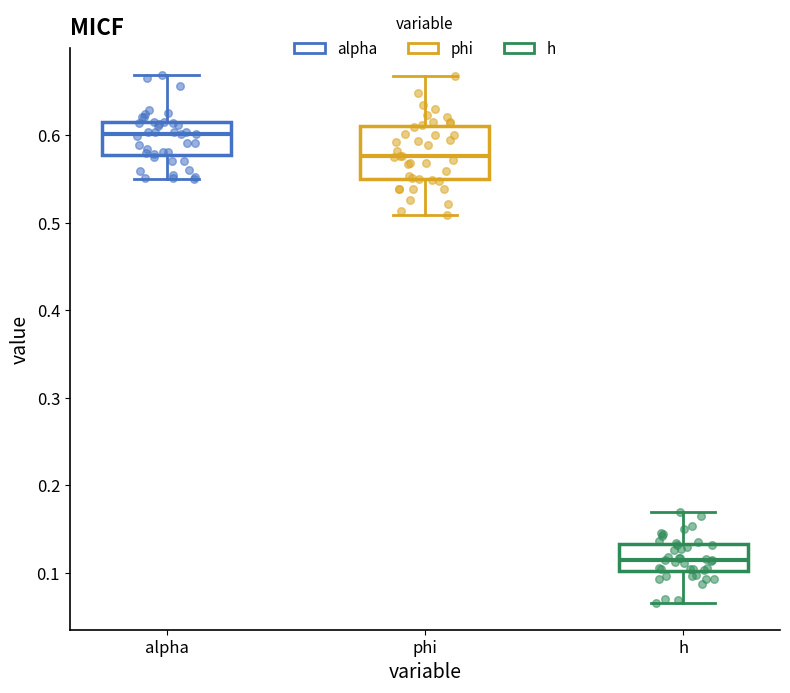

Reading left to right, read every box against the y-axis: the position of its median line, the range the box covers, and the ends of its whiskers. The values are not printed on the chart, so give them approximately, as read against the axis.

alpha: median 0.60, box 0.58 to 0.61, whiskers 0.55 to 0.67
phi: median 0.58, box 0.55 to 0.61, whiskers 0.51 to 0.67
h: median 0.11, box 0.10 to 0.13, whiskers 0.07 to 0.17